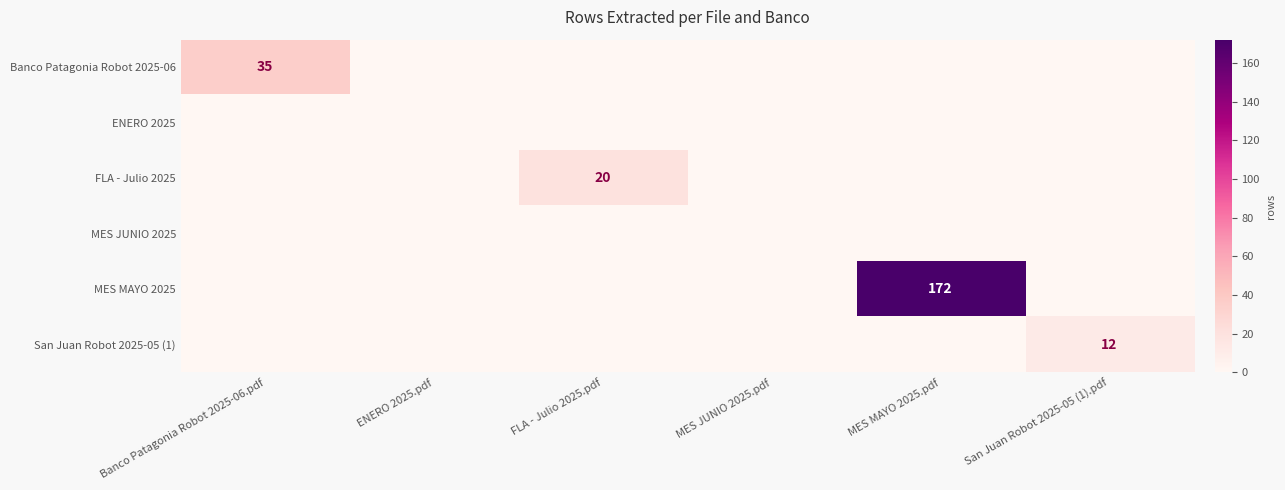

Rank the series by their maximum value, from lowest to highest.

ENERO 2025, MES JUNIO 2025, San Juan Robot 2025-05 (1), FLA - Julio 2025, Banco Patagonia Robot 2025-06, MES MAYO 2025